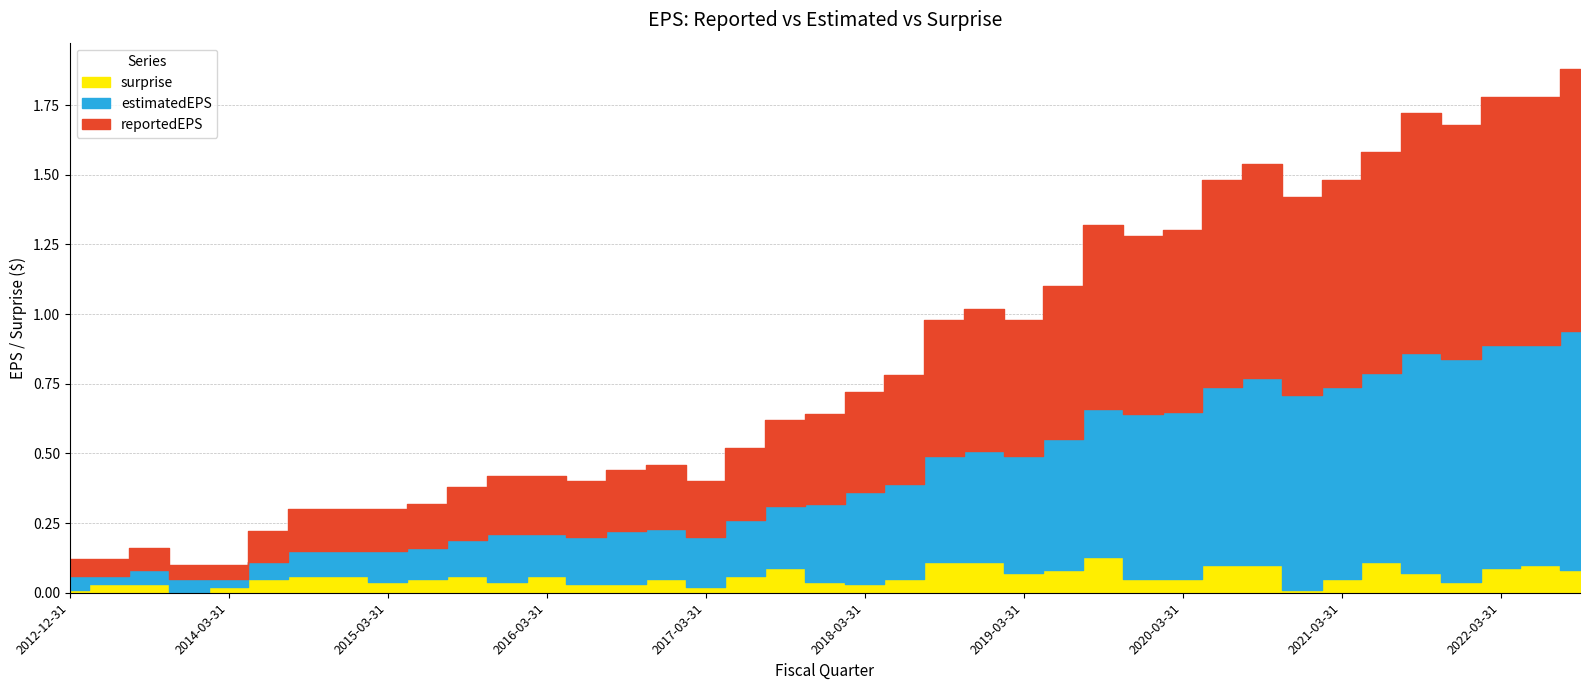

What position from the right is 2022-09-30?

1